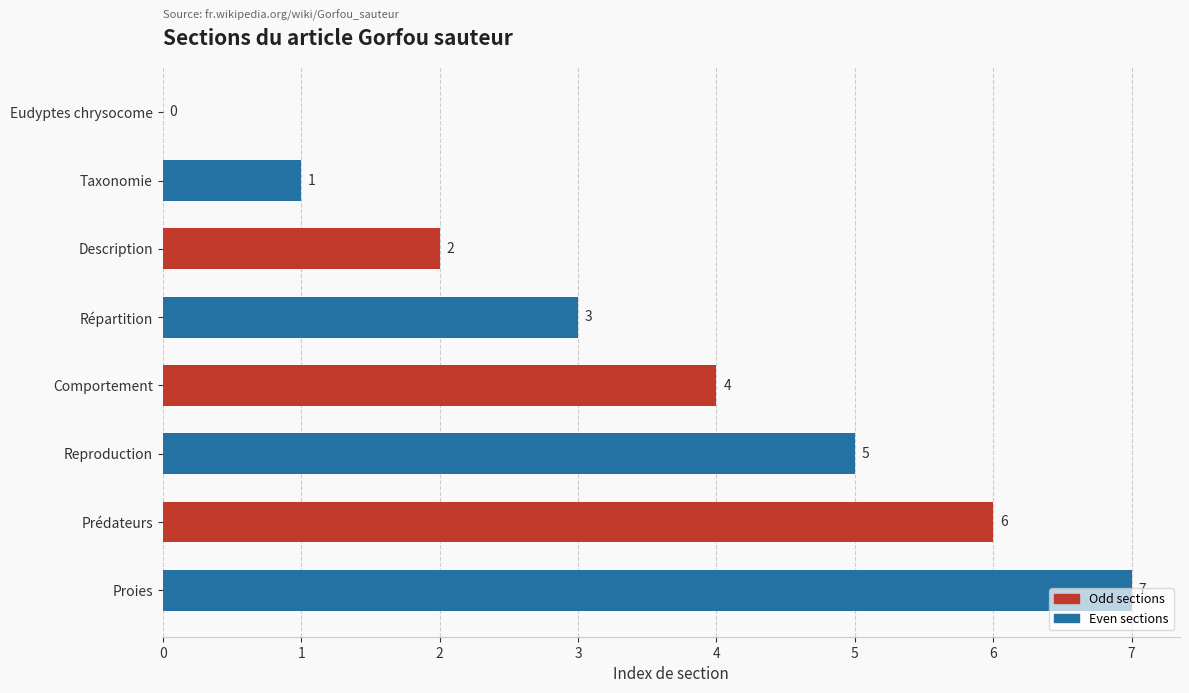

Between Eudyptes chrysocome and Reproduction, which is larger?

Reproduction